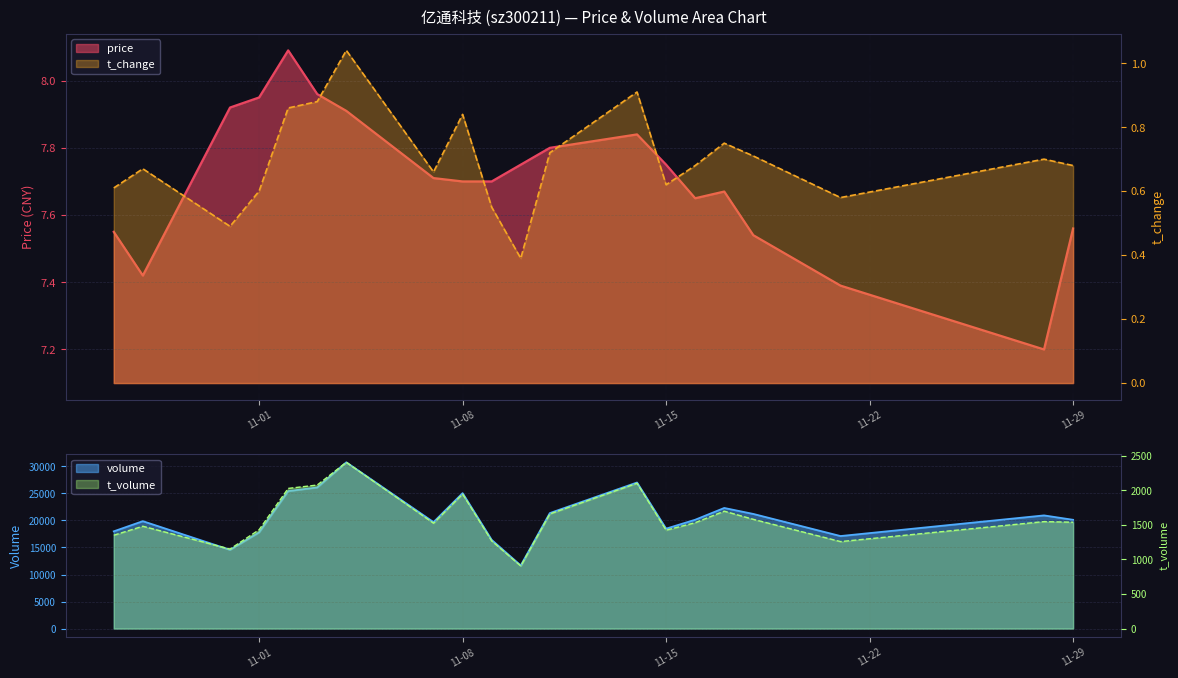

Between 2022-11-17 and 2022-11-28, which series saw the biggest shift?

price